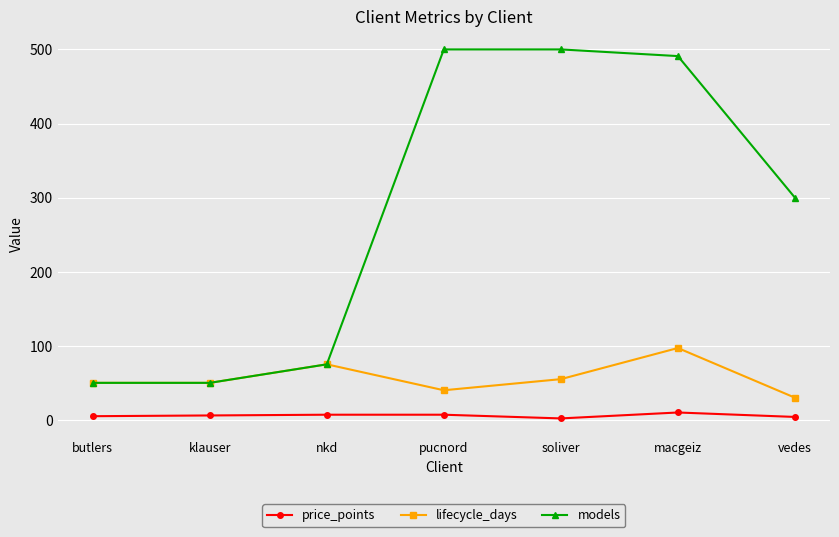

What is the lowest value of the lifecycle_days series?

30